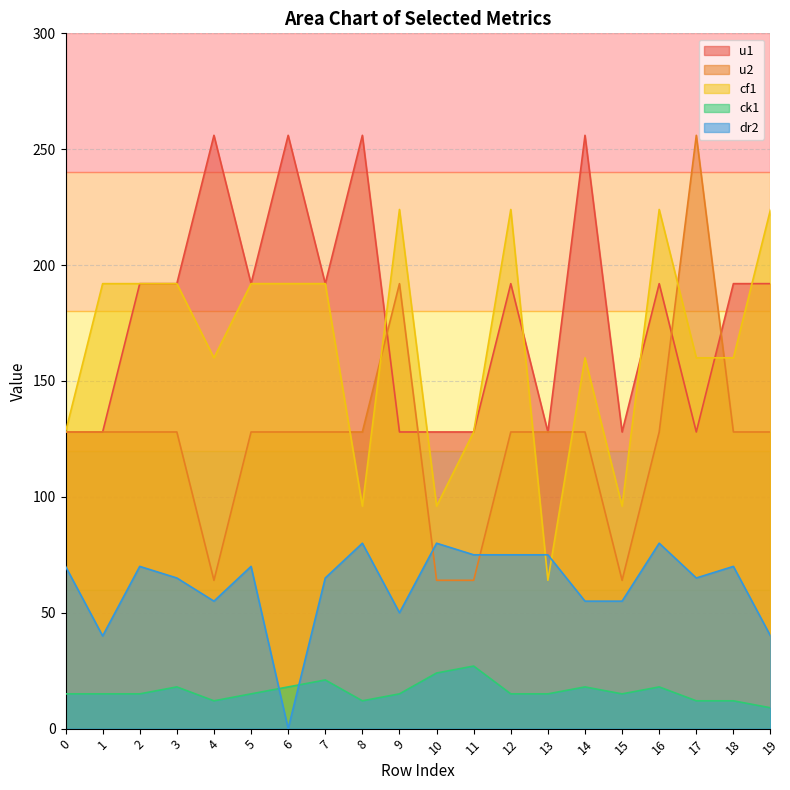

What is the sum of the cf1 values at 19 and 18?

384